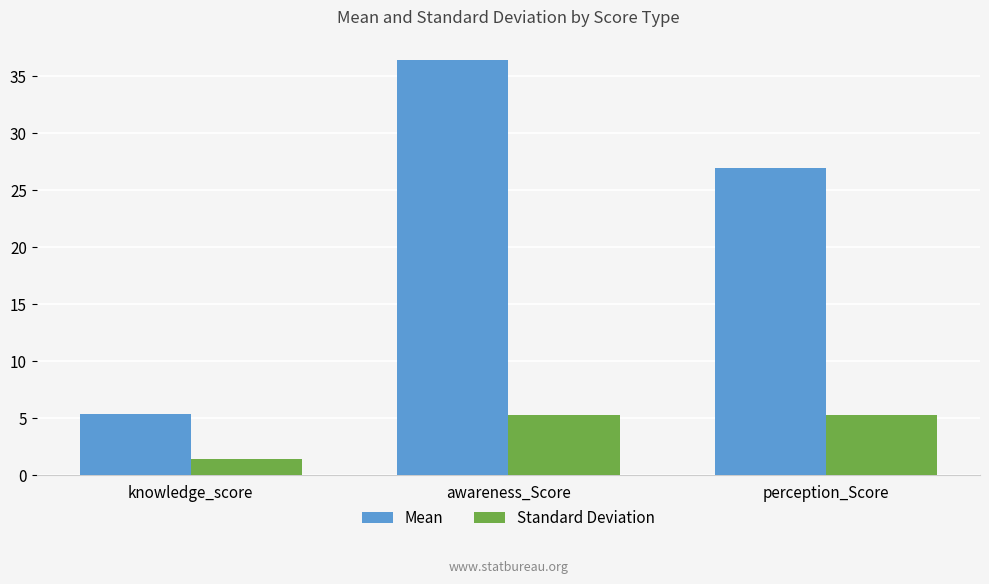

What is the label of the 2nd bar from the left?

awareness_Score